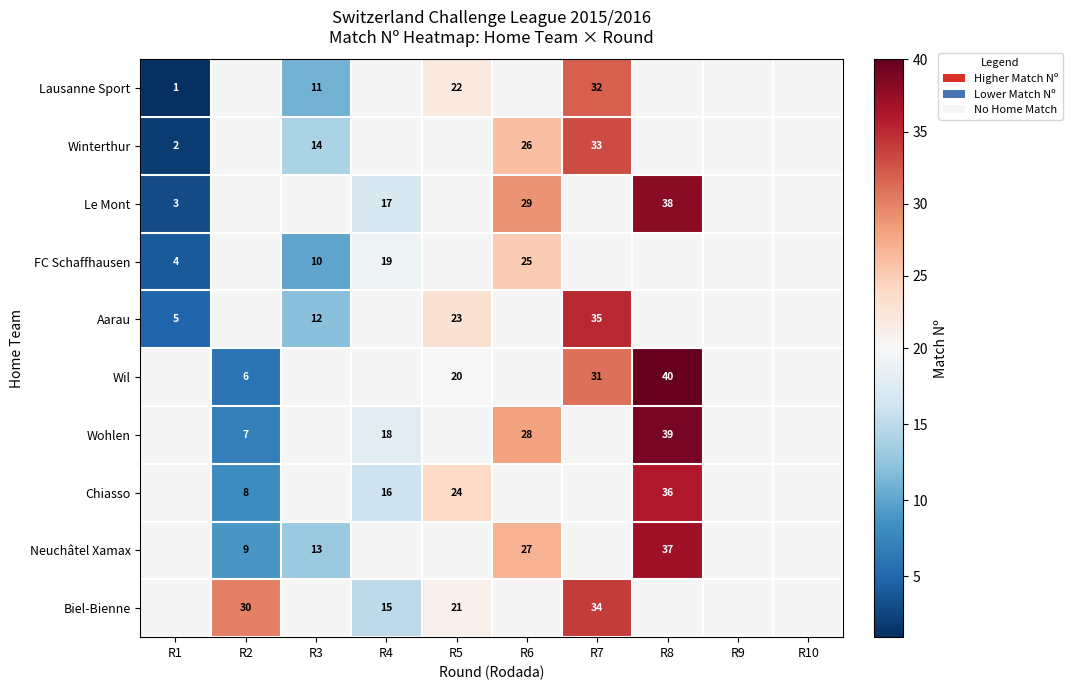

What is the difference between the highest and lowest values at R7?

35